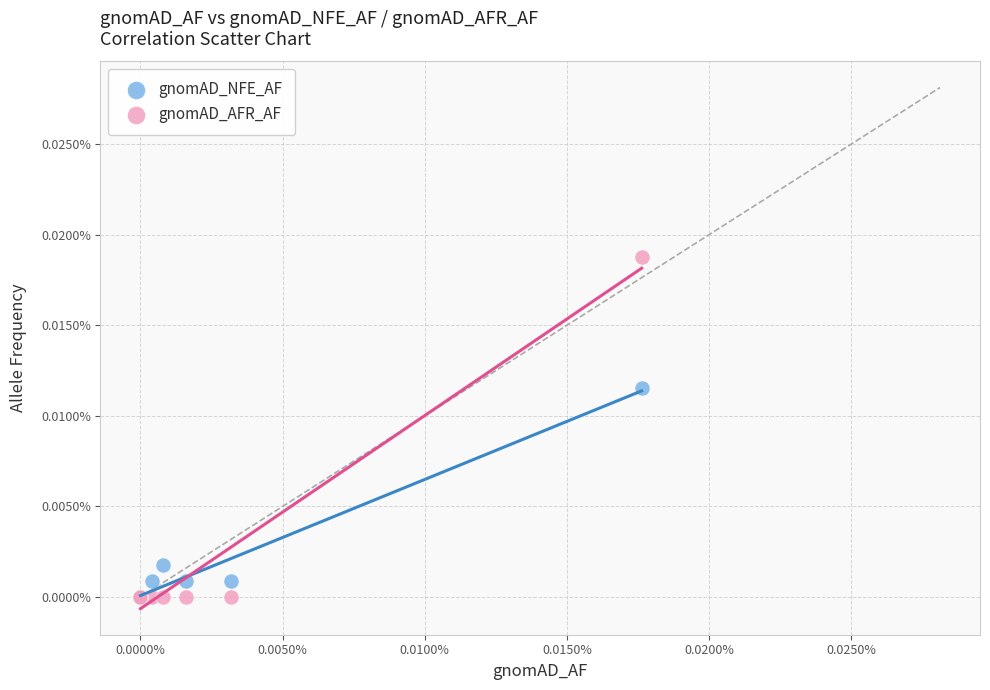

Which series has the widest spread of Y values?

gnomAD_AFR_AF